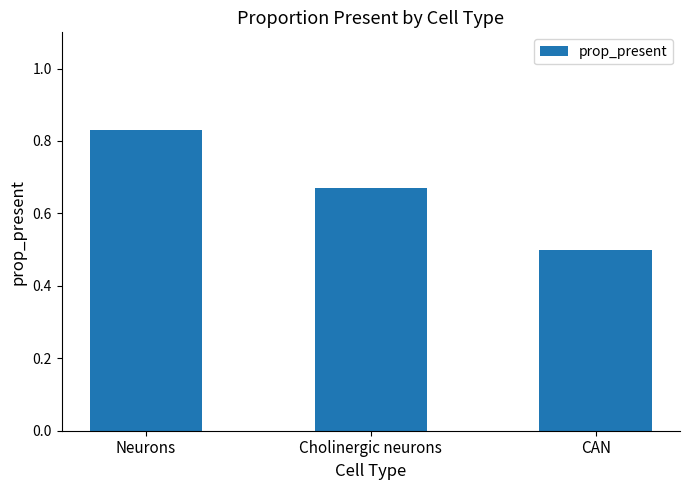

What position from the right is Cholinergic neurons?

2